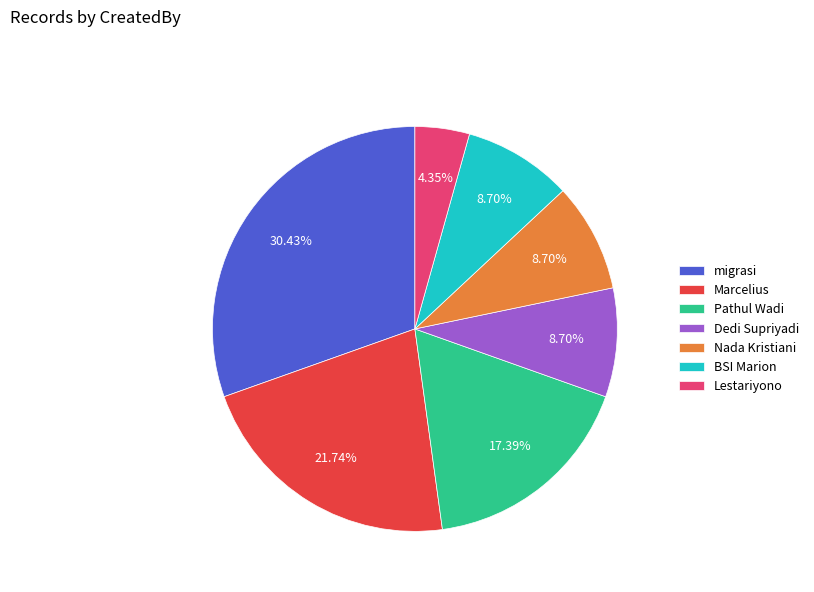

Which slice is the largest?

migrasi